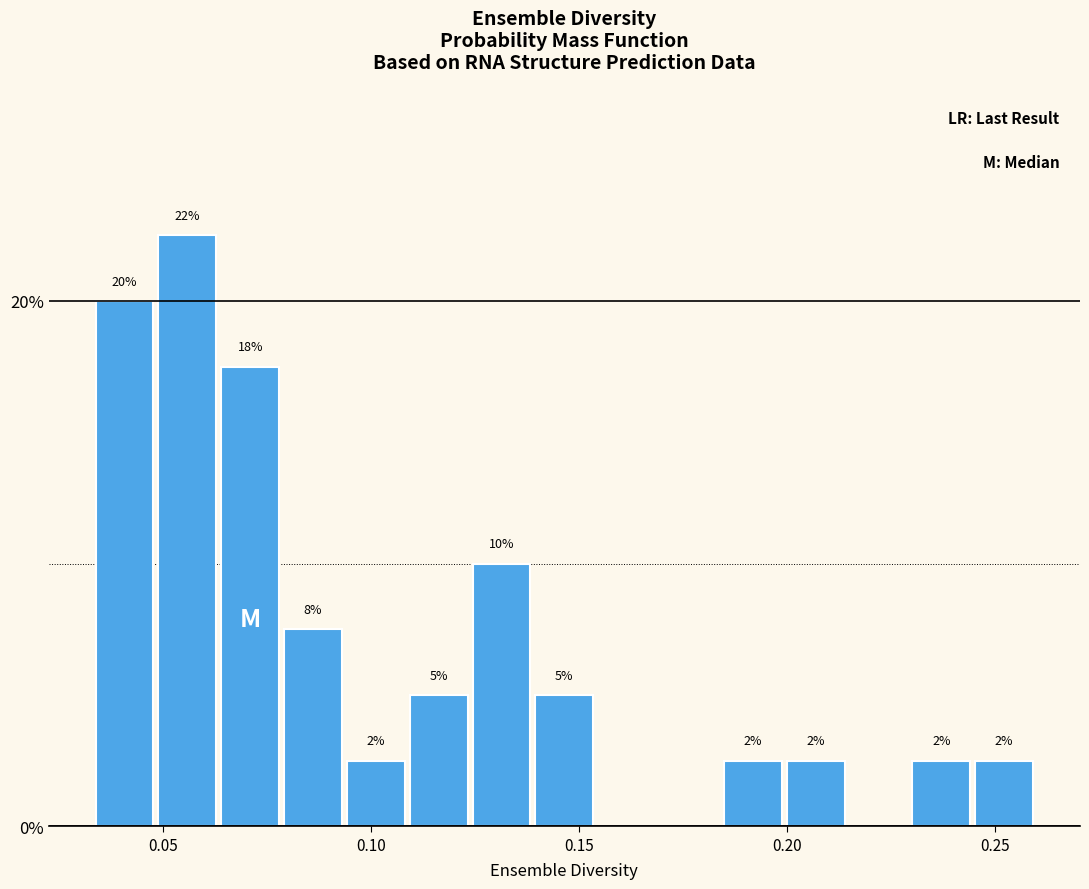

Read against the x-axis, roughly where is the centre of the tallest bar?

0.055